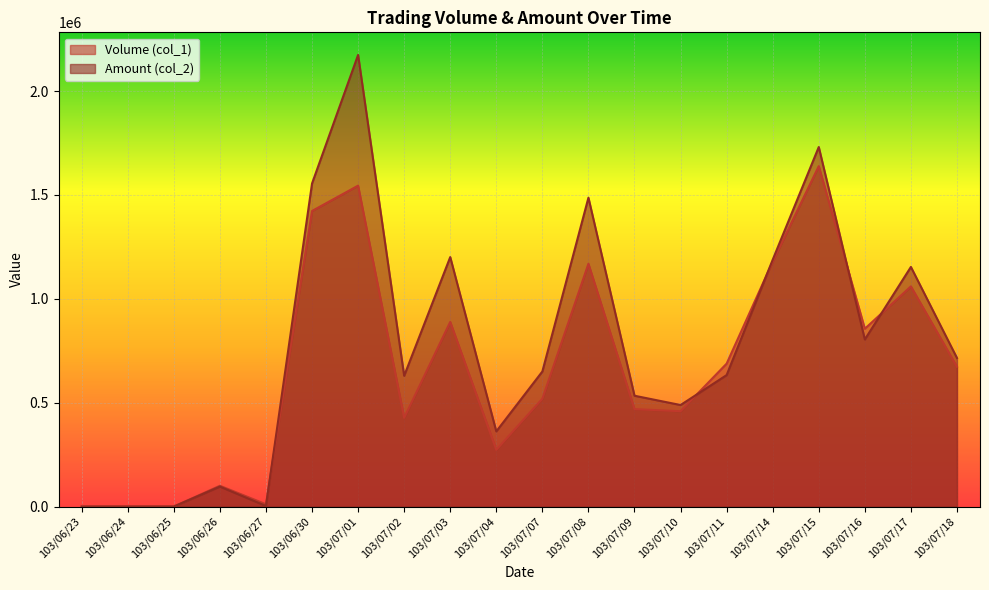

What is the label of the 15th point from the right?

103/06/30